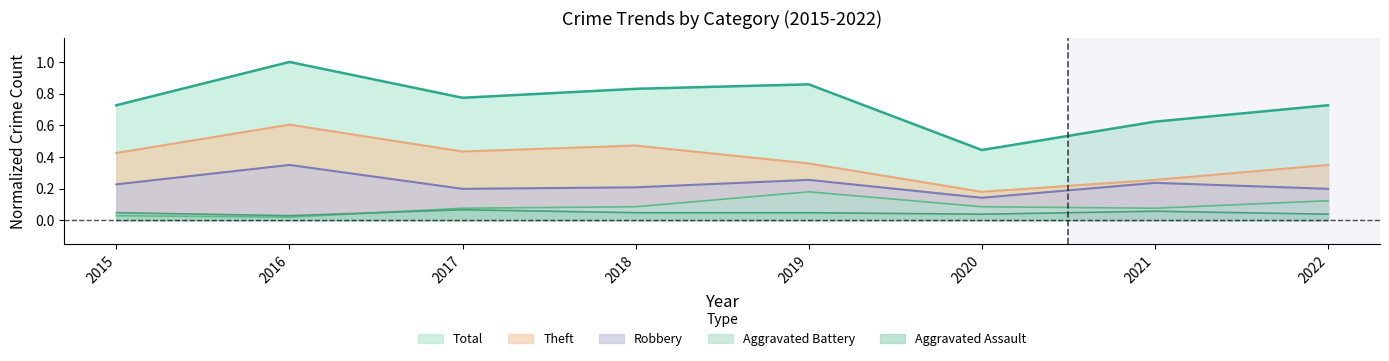

What is the highest value of the Theft series?

0.6